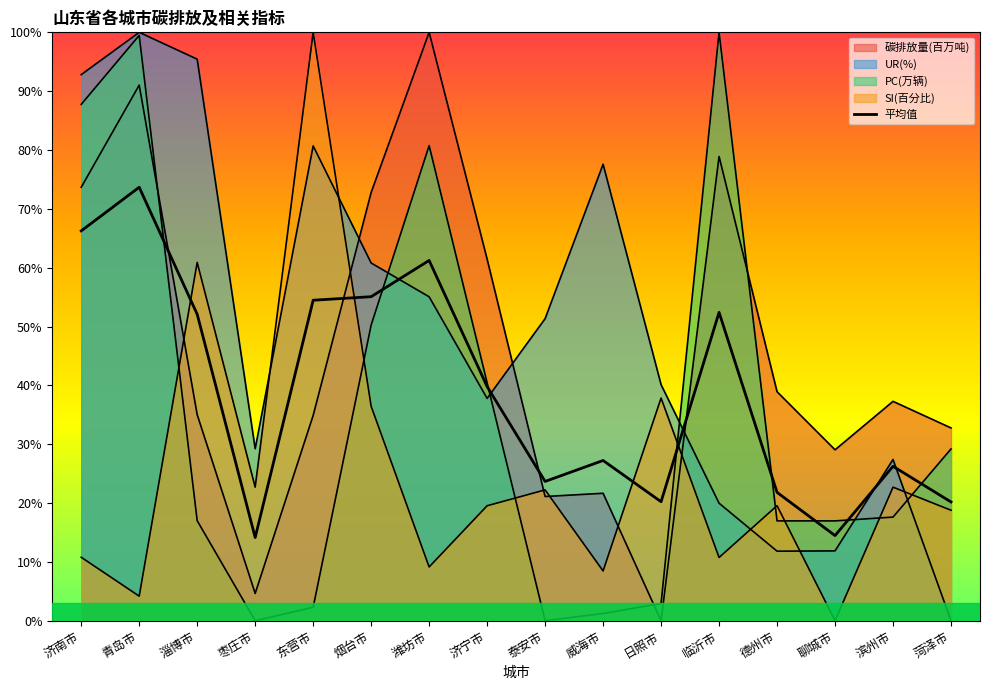

Which series ends up on top after the final intersection of PC(万辆) and 碳排放量(百万吨)?

碳排放量(百万吨)